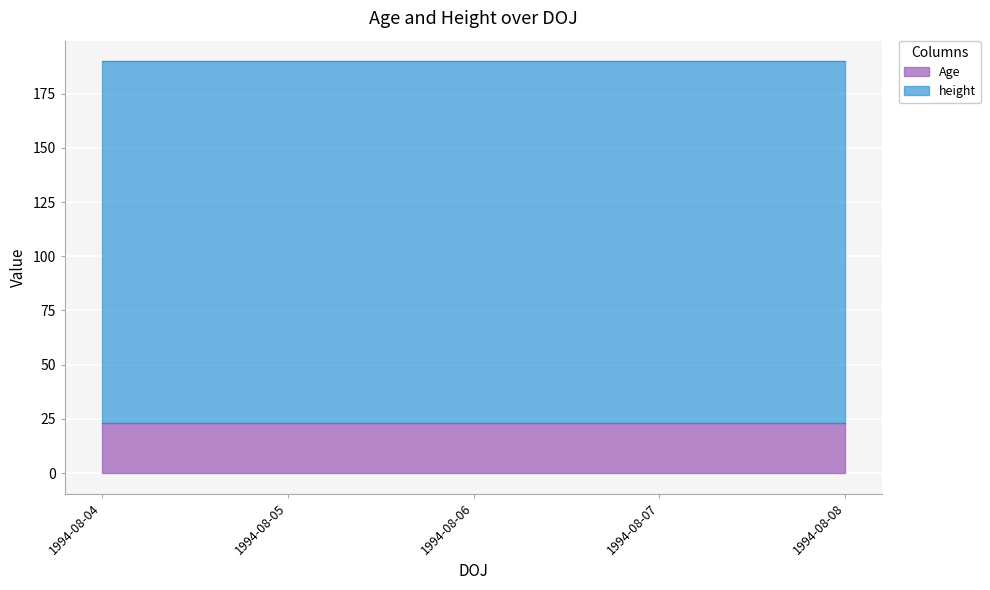

What is the highest value of the height series?

167